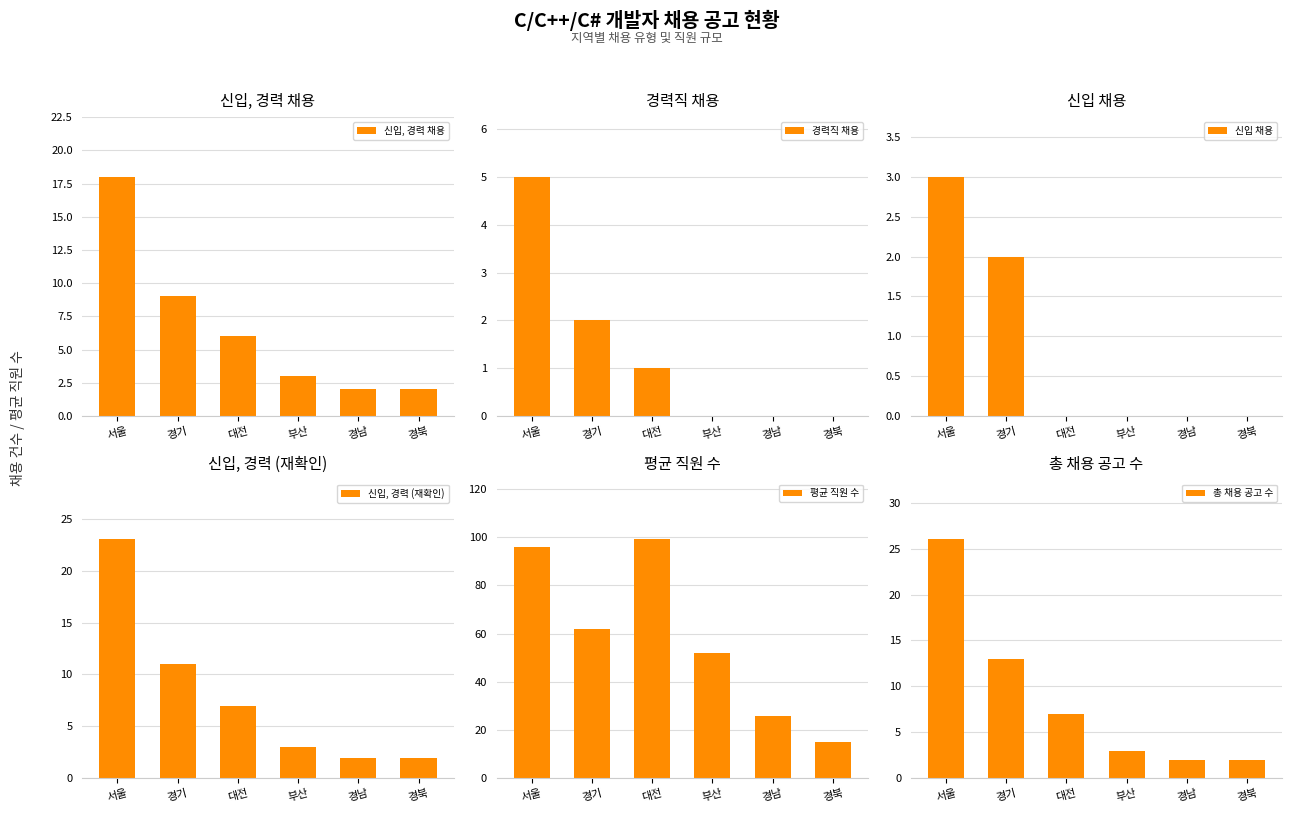

List the labels in order of 신입, 경력 (재확인) value, smallest first.

경남, 경북, 부산, 대전, 경기, 서울